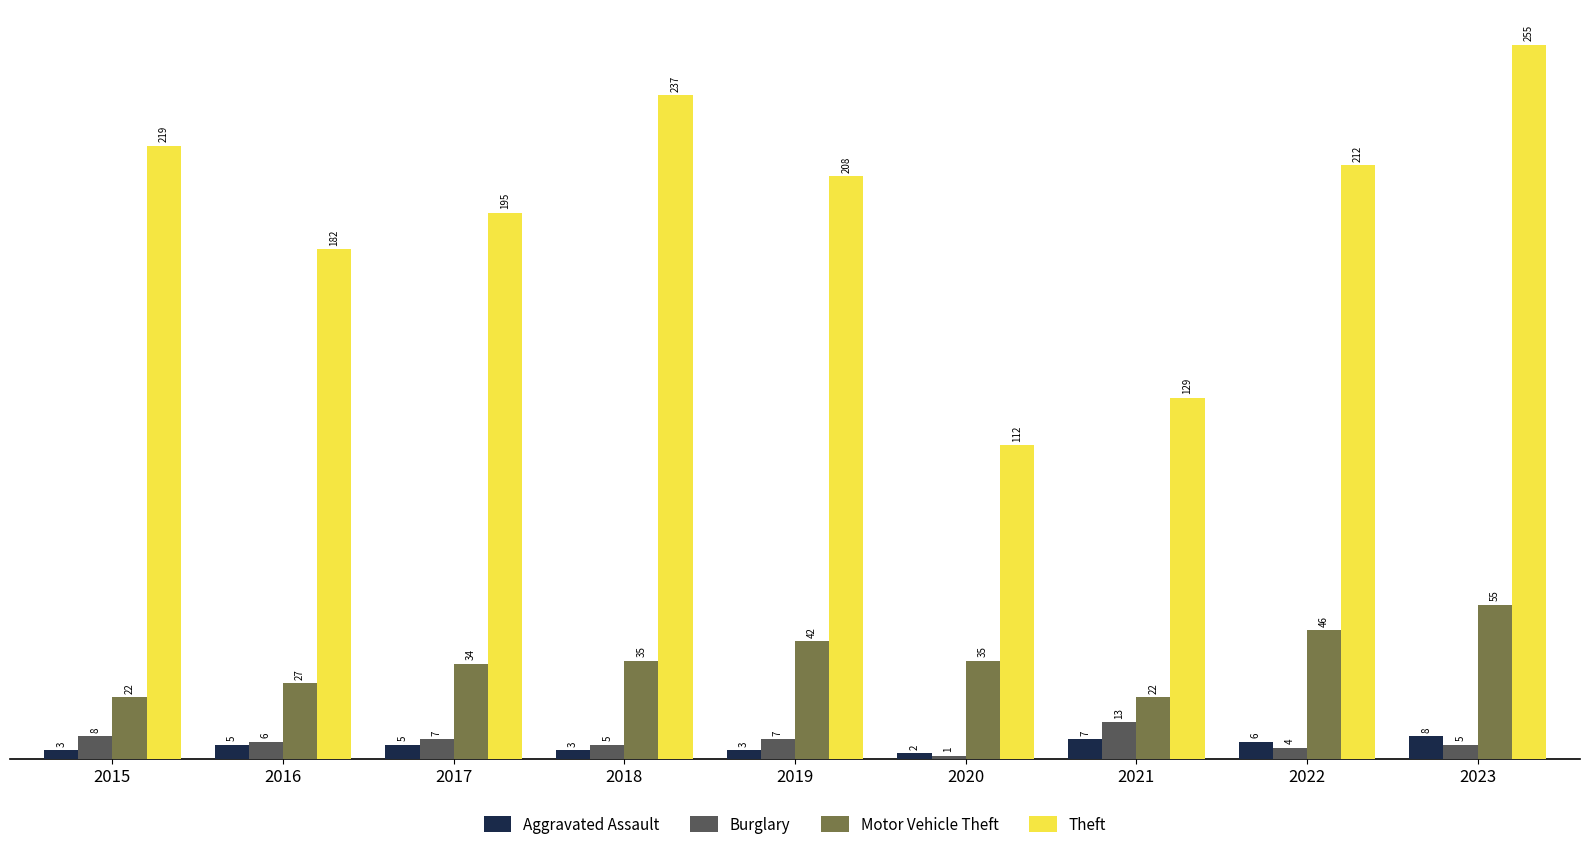

Rank the series at 2019 from highest to lowest value.

Theft, Motor Vehicle Theft, Burglary, Aggravated Assault